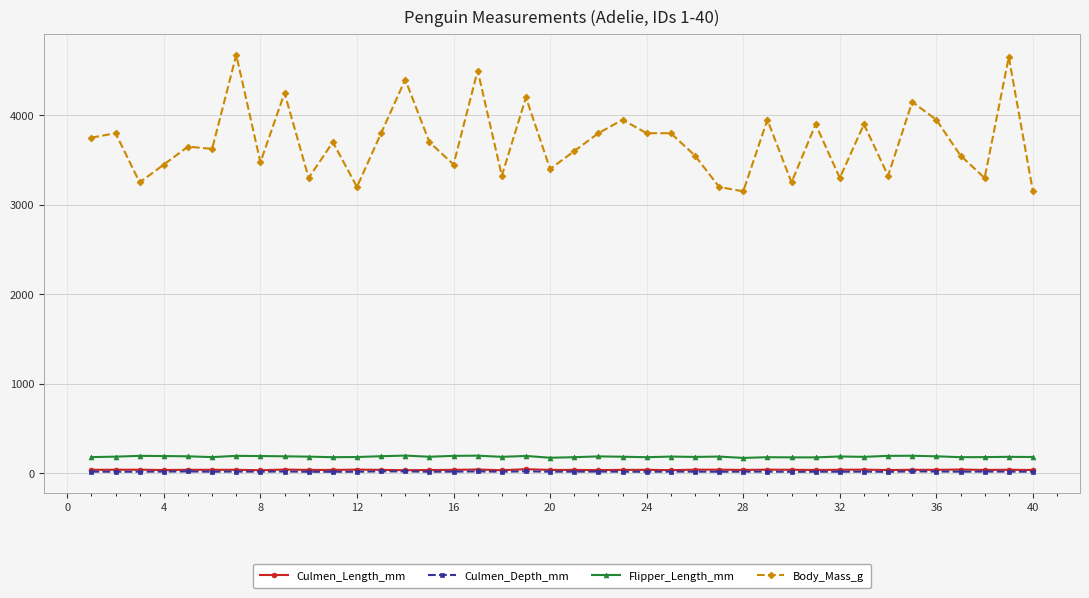

What is the value of the Flipper_Length_mm point at the 39th from the left?

184.0